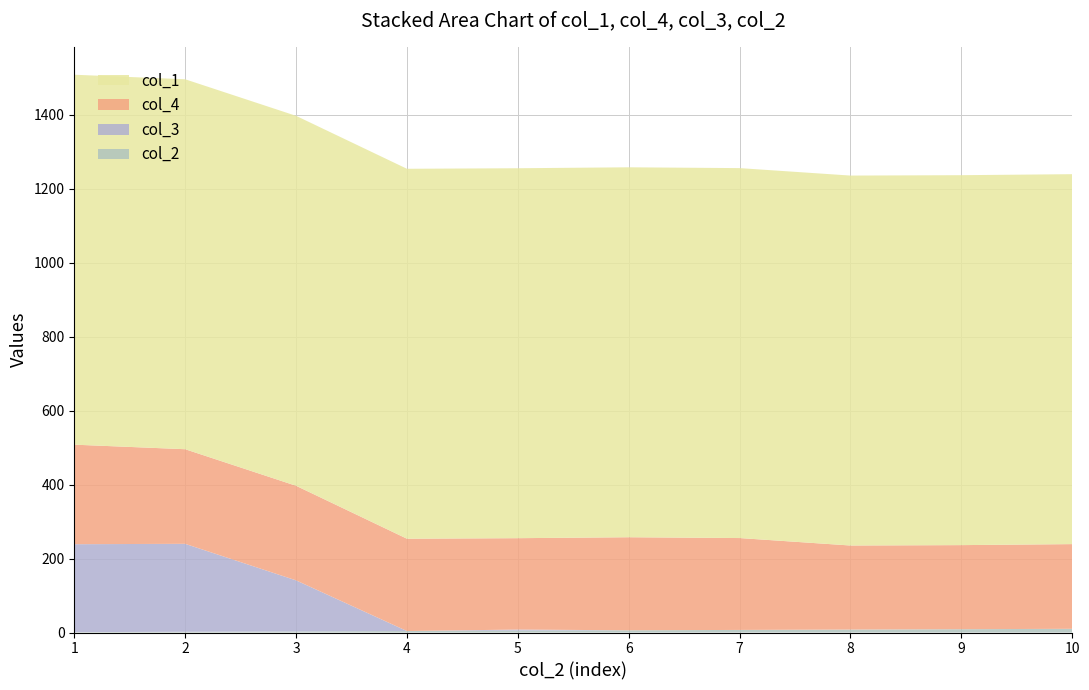

Reading left to right, what are all the values shown in this chart?

col_2: 1.0	2.0	3.0	4.0	5.0	6.0	7.0	8.0	9.0	10.0
col_3: 237.8	237.8	138.0	0.0	3.0	0.0	0.0	0.0	0.0	0.0
col_4: 269.1	255.8	255.7	249.6	247.0	251.6	248.4	227.2	227.3	229.0
col_1: 1000.0	1000.0	1000.0	1000.0	1000.0	1000.0	1000.0	1000.0	1000.0	1000.0